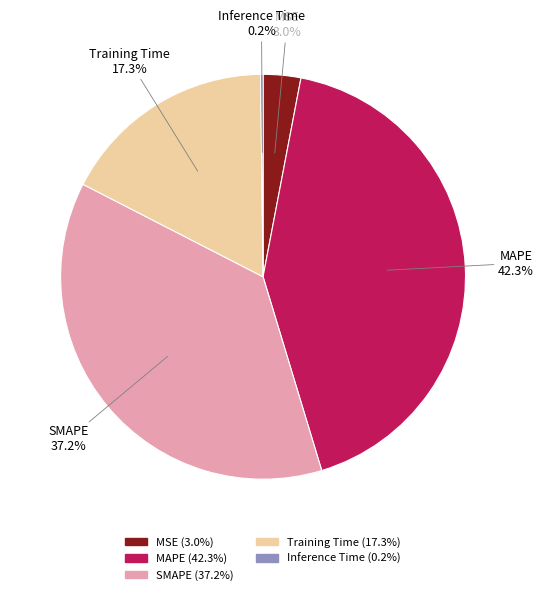

To the nearest percent, what portion does MSE represent?

3%